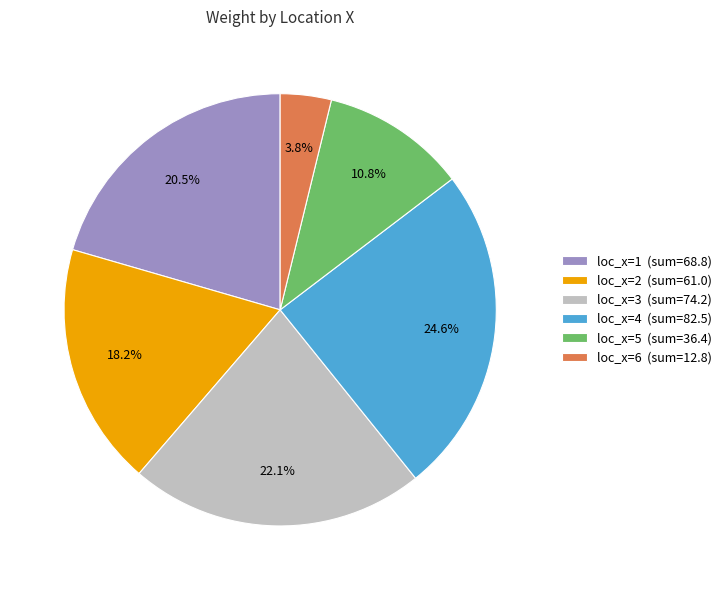

To the nearest percent, what is the difference between the largest and smallest slice percentages?

21%